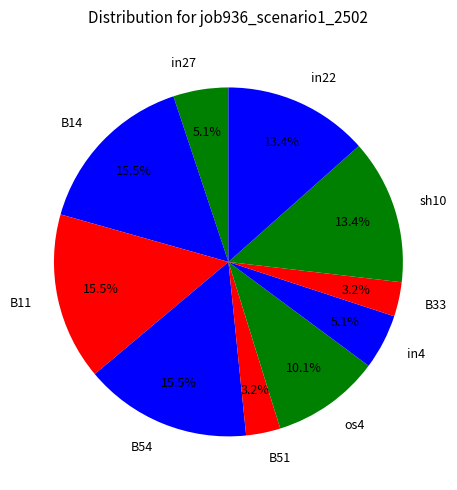

Between B33 and sh10, which is larger?

sh10